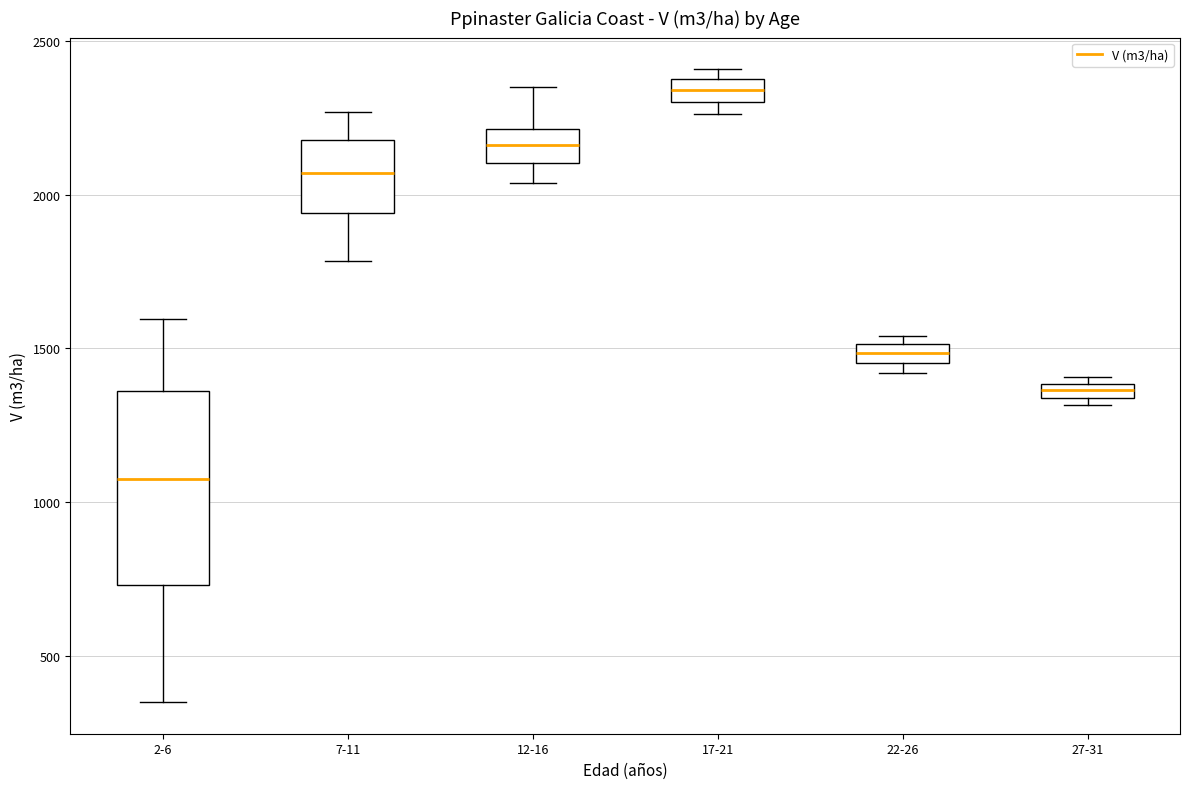

Where does the median line of the box for 12-16 sit on the y-axis? The values are not printed on the chart, so give them approximately, as read against the axis.

2150